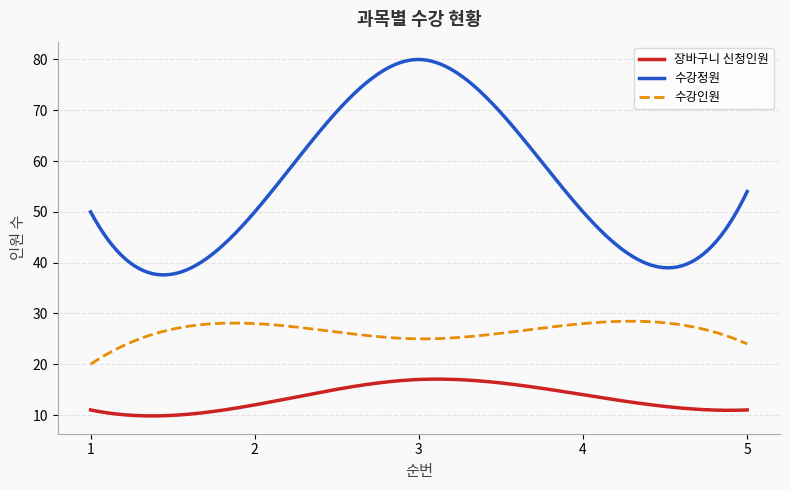

True or false: 장바구니 신청인원 and 수강정원 intersect in this chart.

False